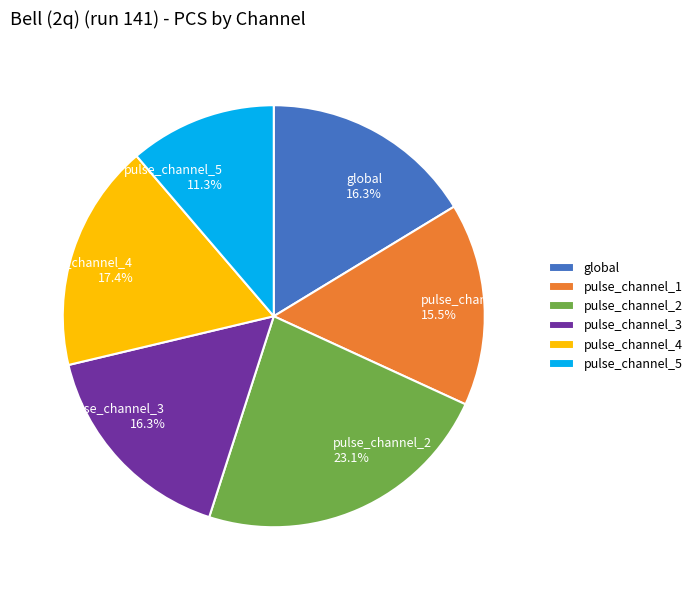

Is it true that pulse_channel_5 is 21% of the pie?

False